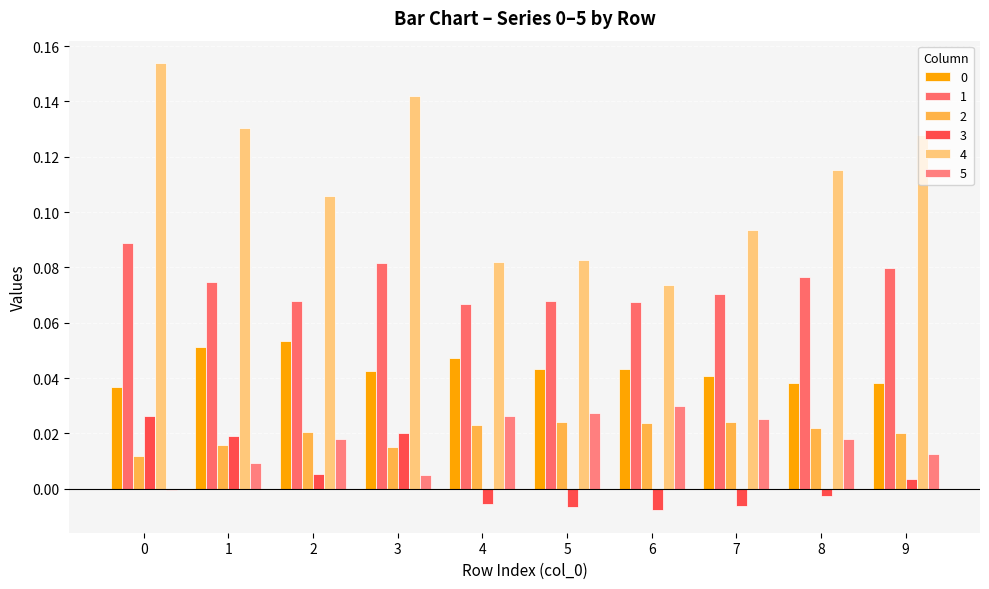

How many values in the 5 series exceed 0?

9